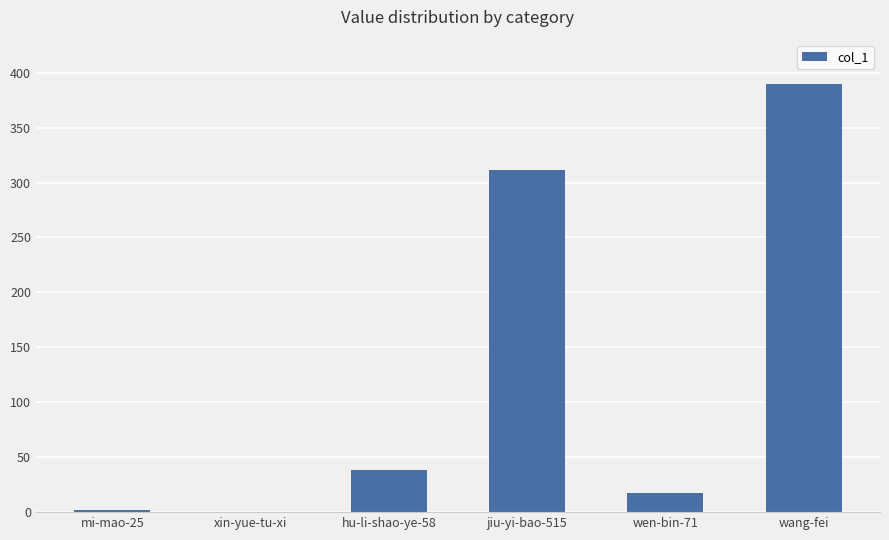

What is the change in value from wen-bin-71 to wang-fei?

+373